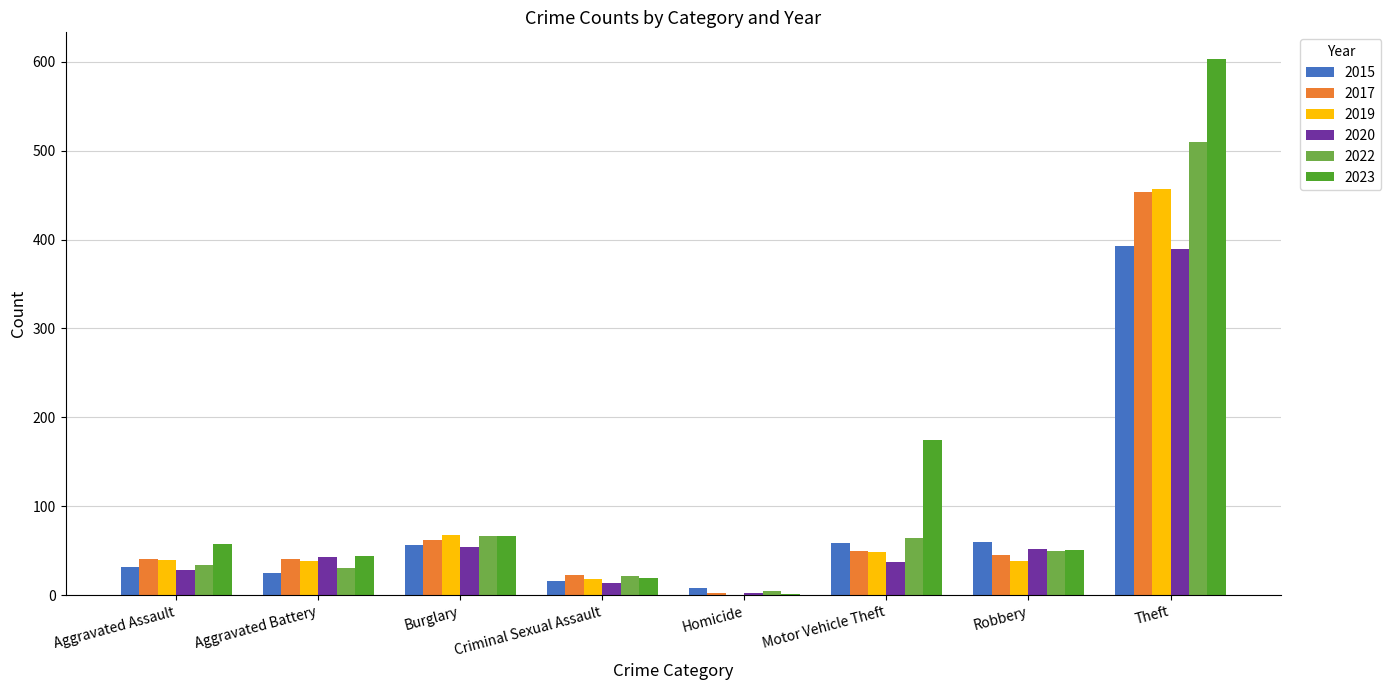

At which label is 2019 closest to 228?

Burglary